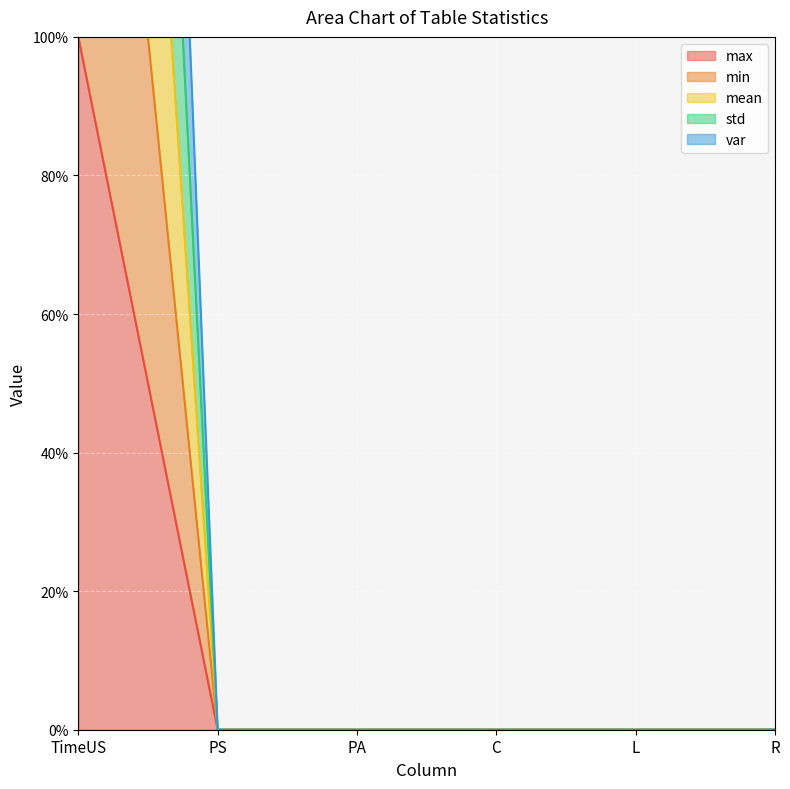

Which label corresponds to the largest value in the chart?

TimeUS